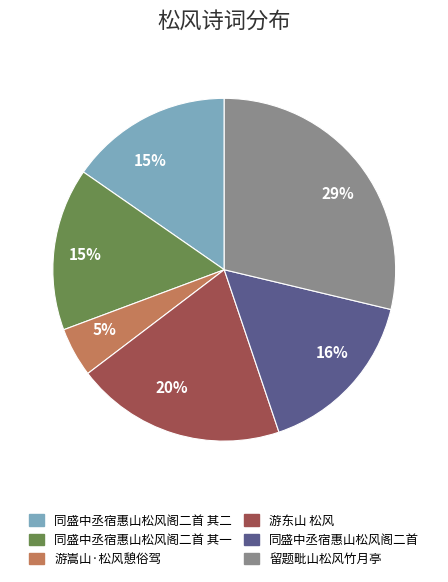

Does any single category account for the majority?

No